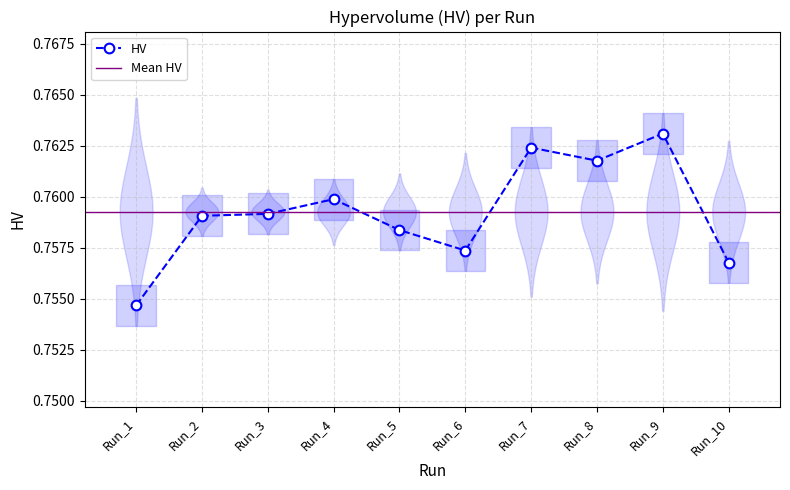

Does the chart have visible grid lines?

Yes